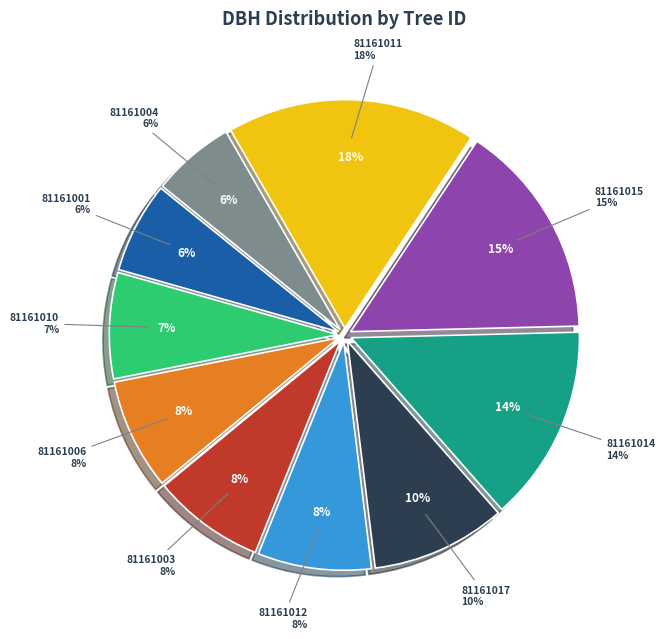

Approximately how many times larger is the value at 81161010 compared to 81161006?

1.0